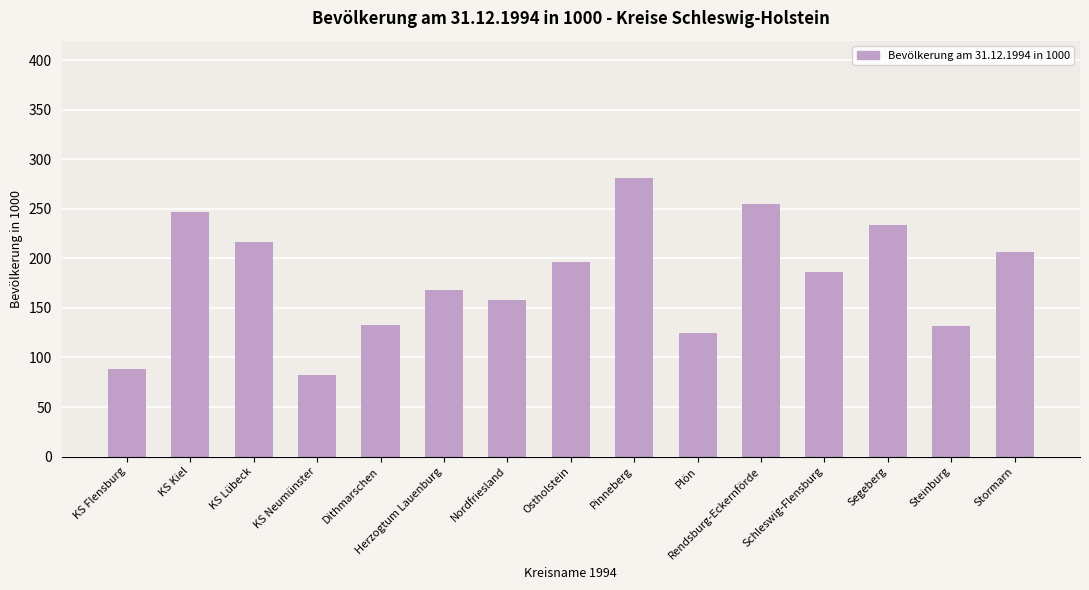

The value at Herzogtum Lauenburg is 237.8. True or false?

False